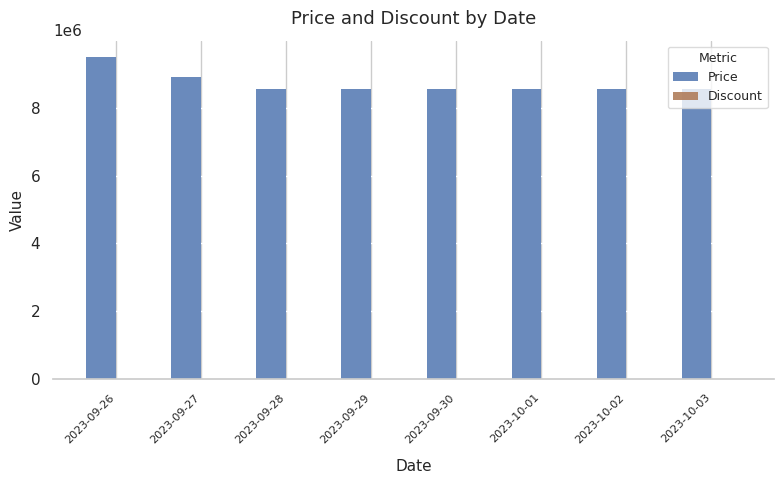

How many groups of bars are there?

8